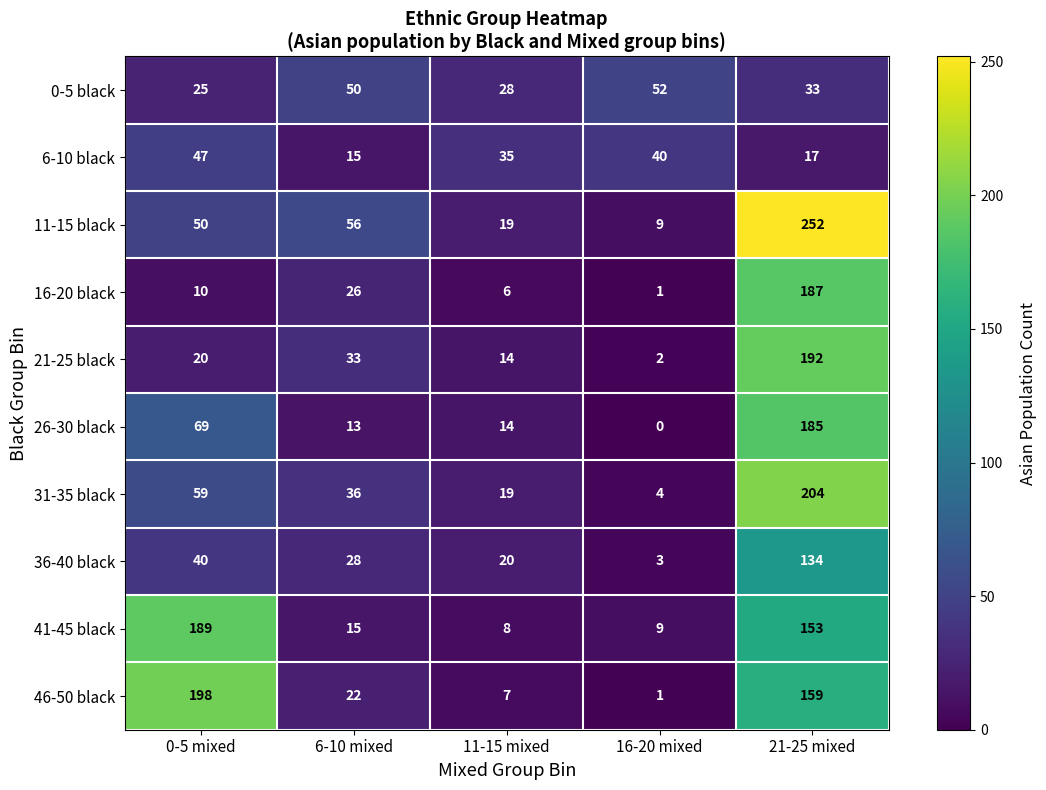

Is it true that 41-45 black equals 8 at 11-15 mixed?

True